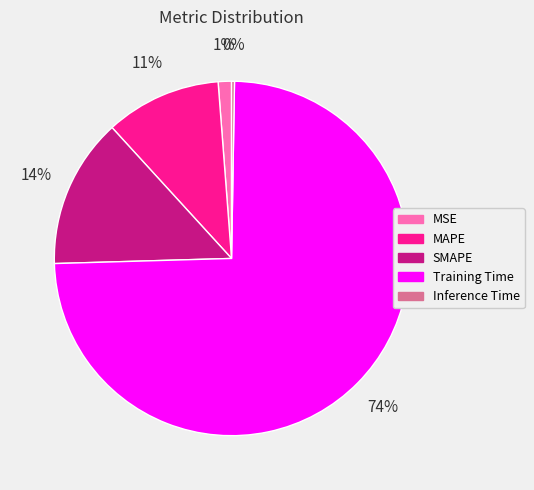

To the nearest percent, what percentage of the pie is MAPE?

11%